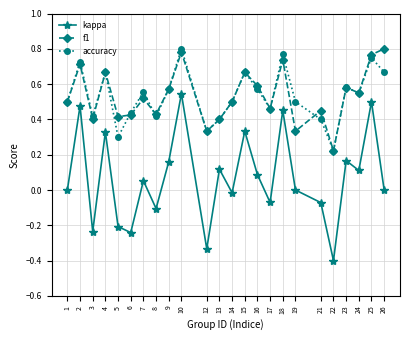

True or false: accuracy and kappa cross at least once.

False